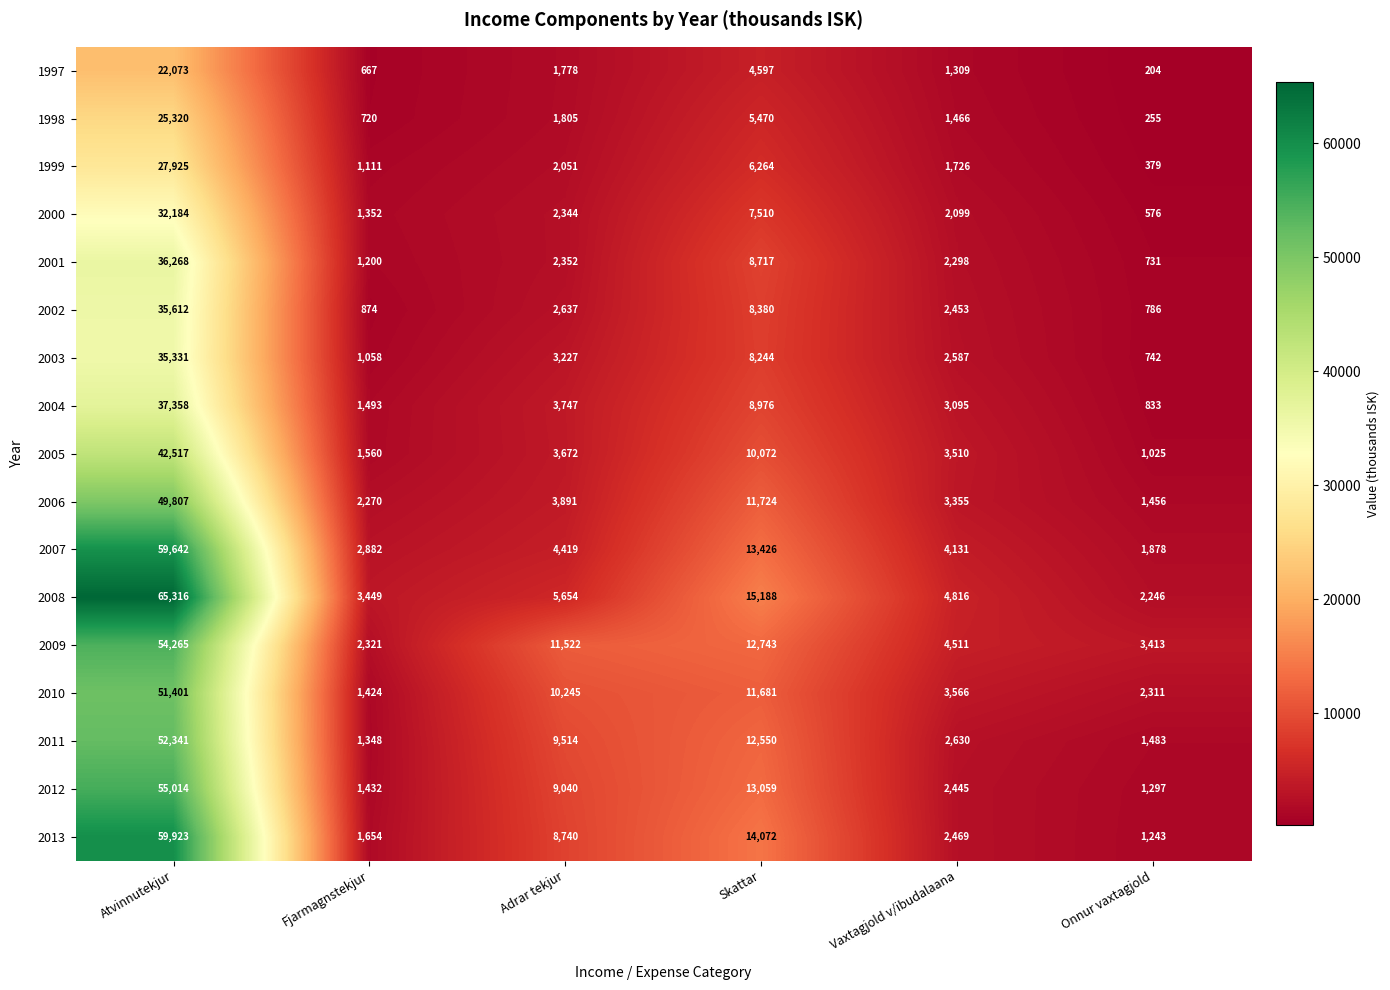

How many categories are shown in the chart?

6